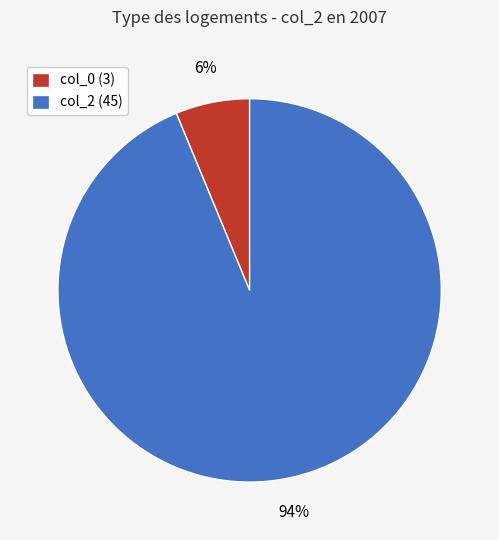

To the nearest percent, what percentage of the pie is col_0 (3)?

6%